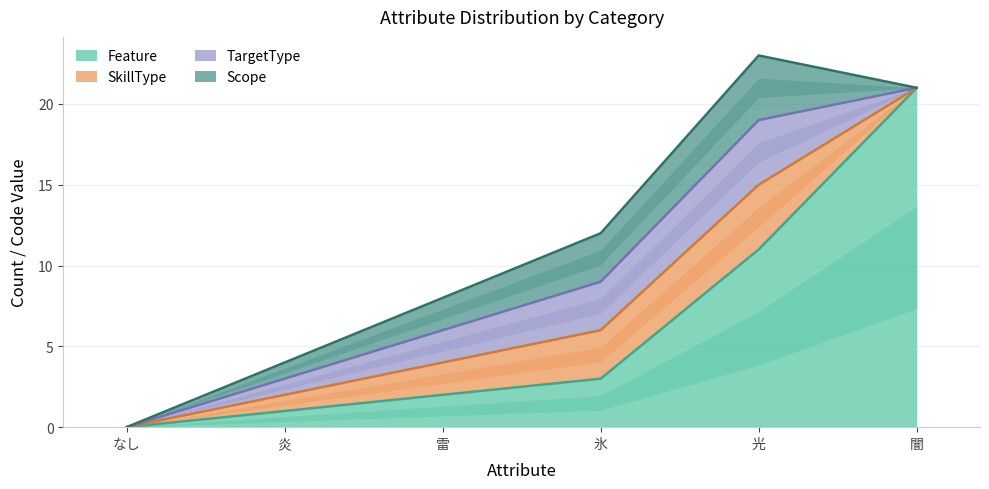

True or false: Scope and SkillType intersect in this chart.

False